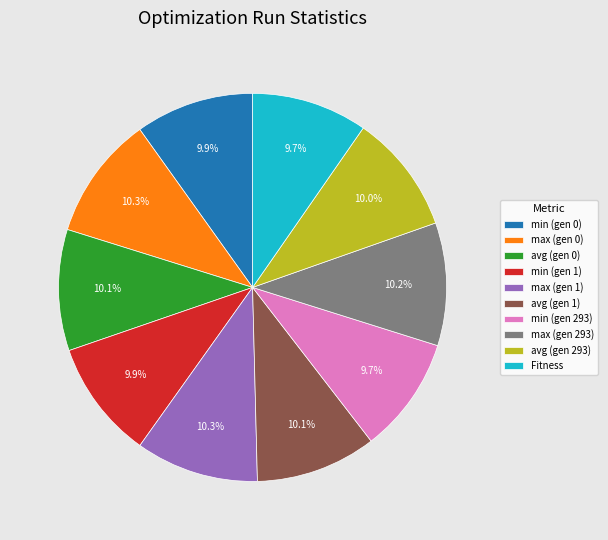

What is the ratio of the value at max (gen 0) to the value at max (gen 293)?

1.0